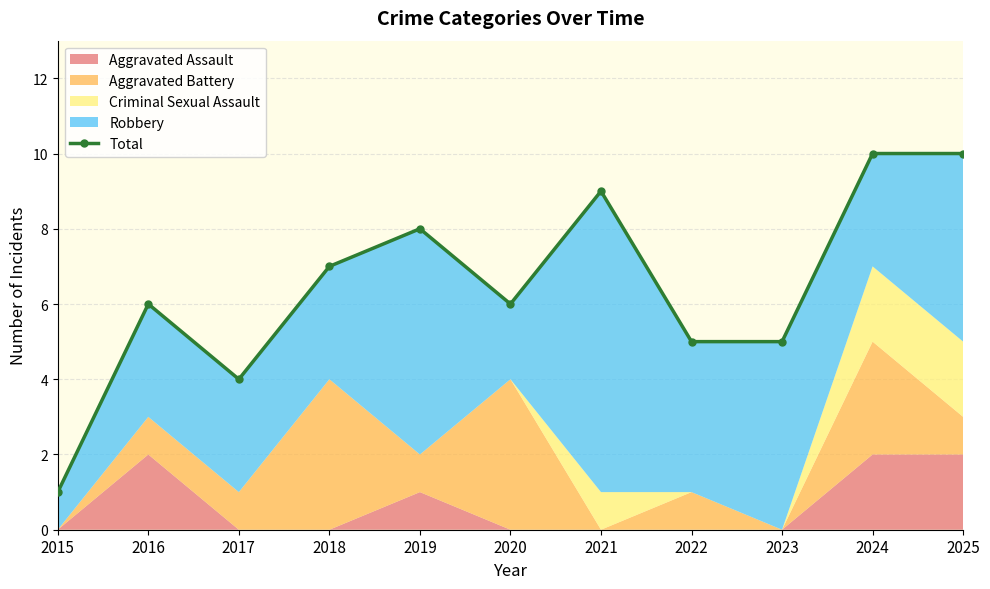

What is the value of the 3rd point from the left?

4